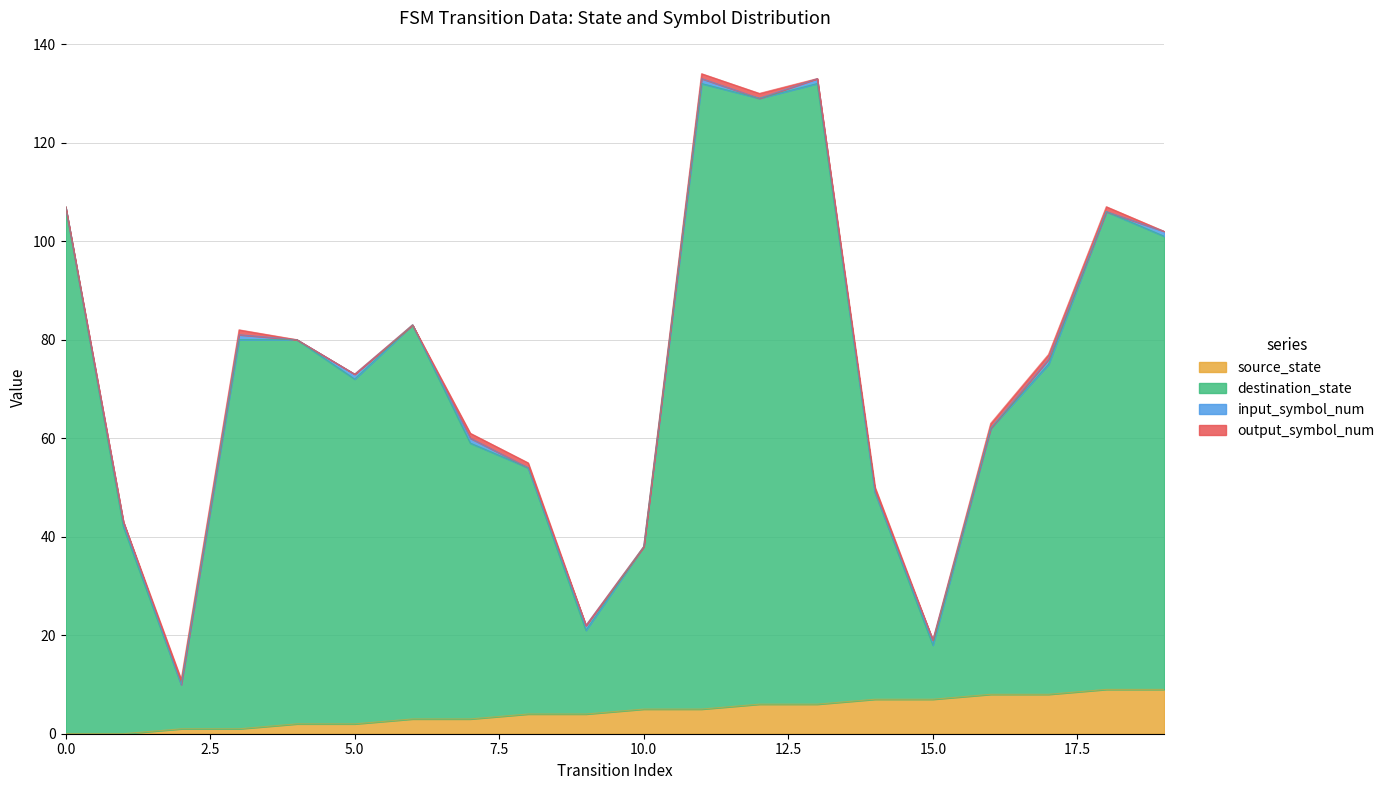

What is the total value across all series at 5?

74